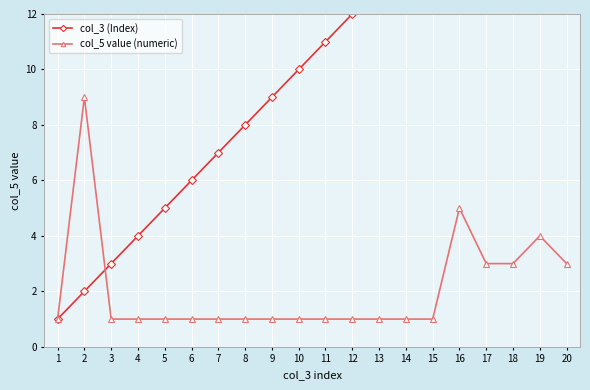

Which series has the widest spread of values?

col_3 (Index)